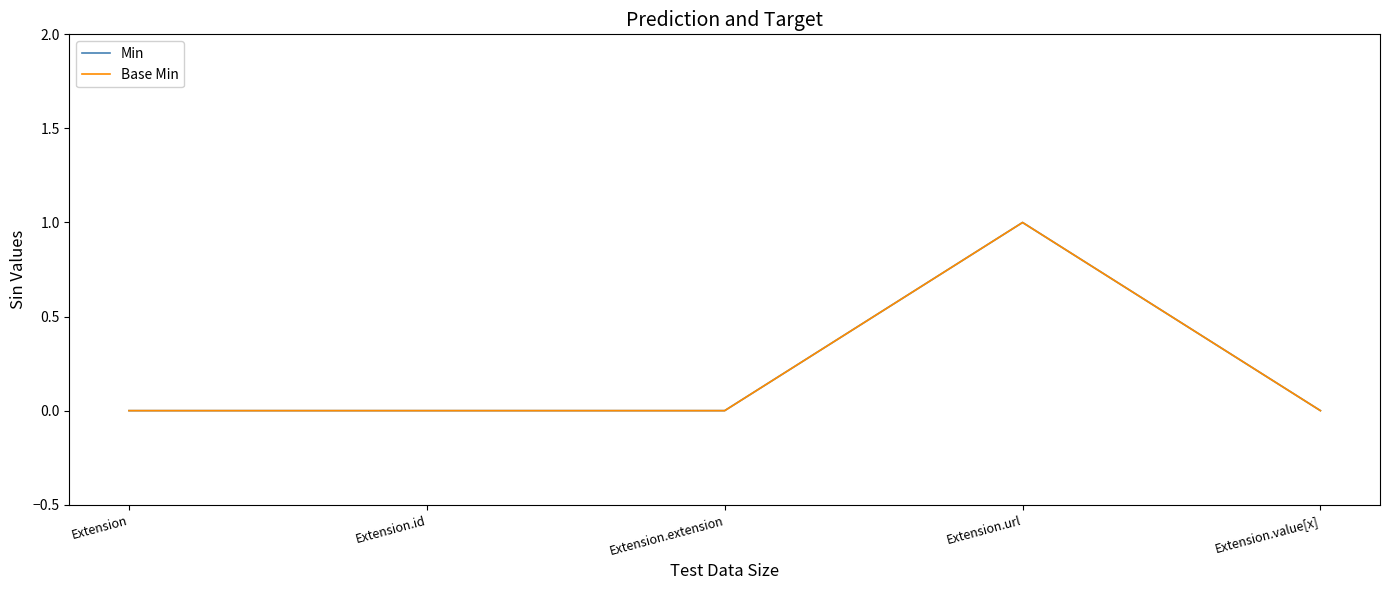

What is the difference between the maximum and second lowest values in the Base Min series?

1